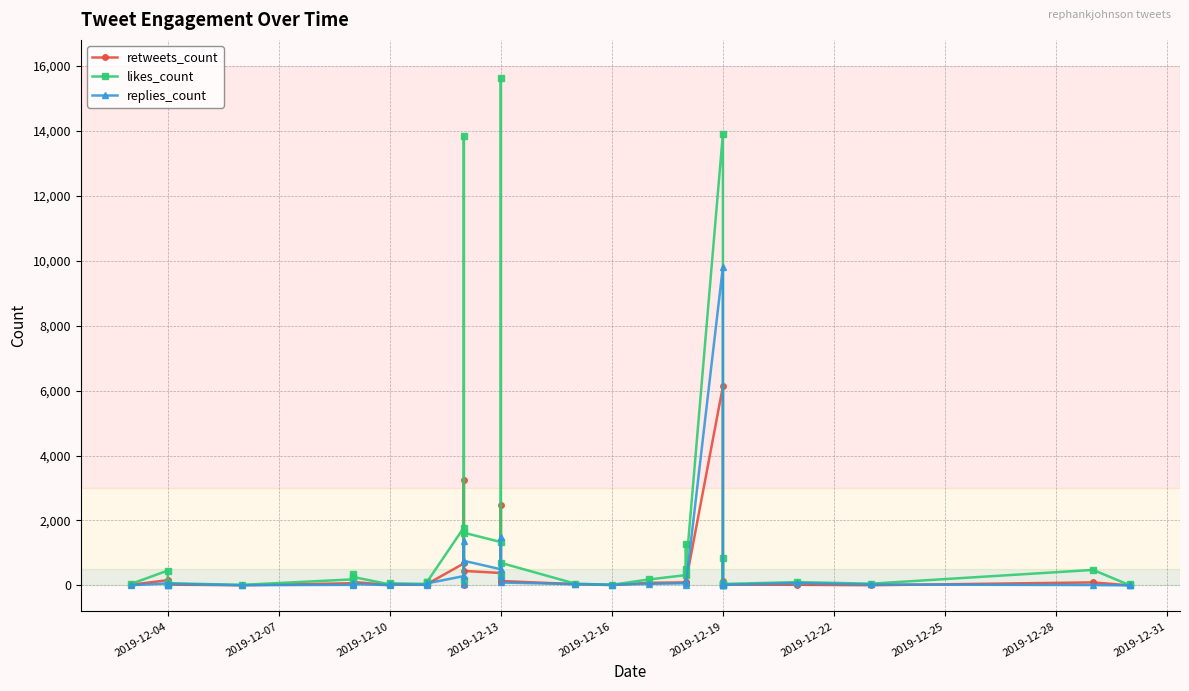

What is the difference between the maximum and minimum values in the retweets_count series?

6130